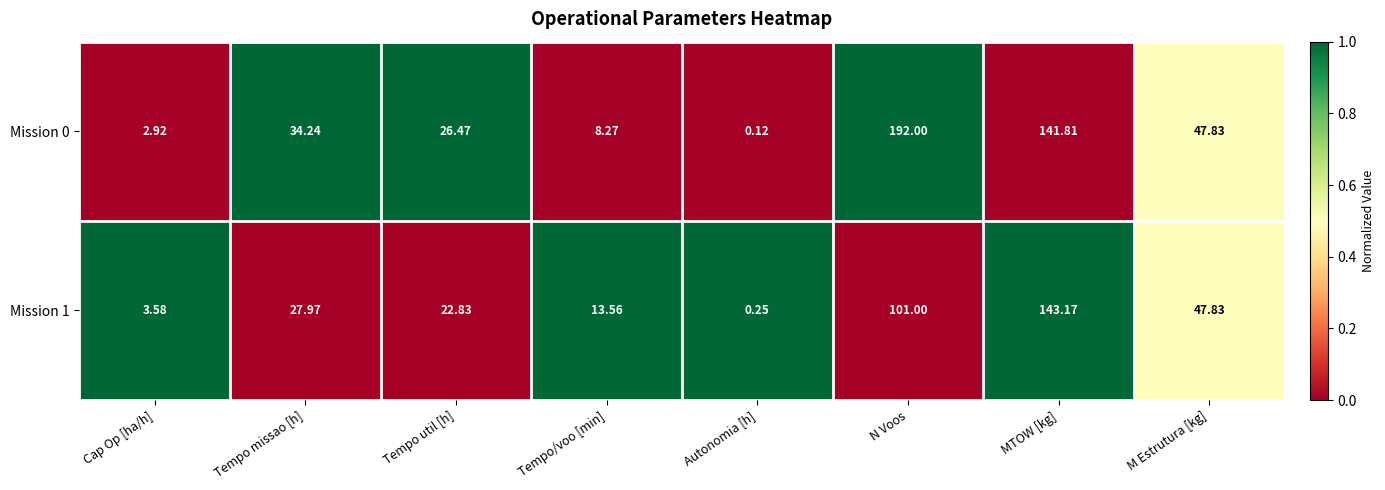

Which category has the highest value across all series?

N Voos